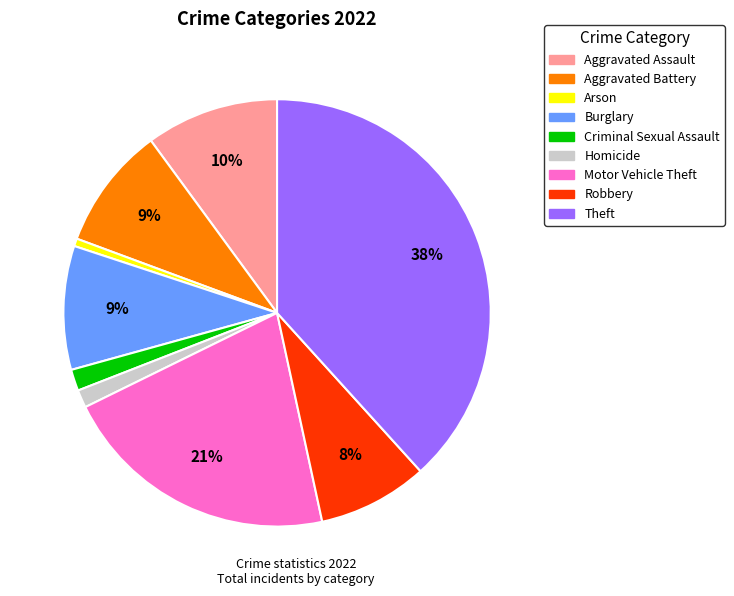

True or false: Homicide accounts for 1% of the total.

True